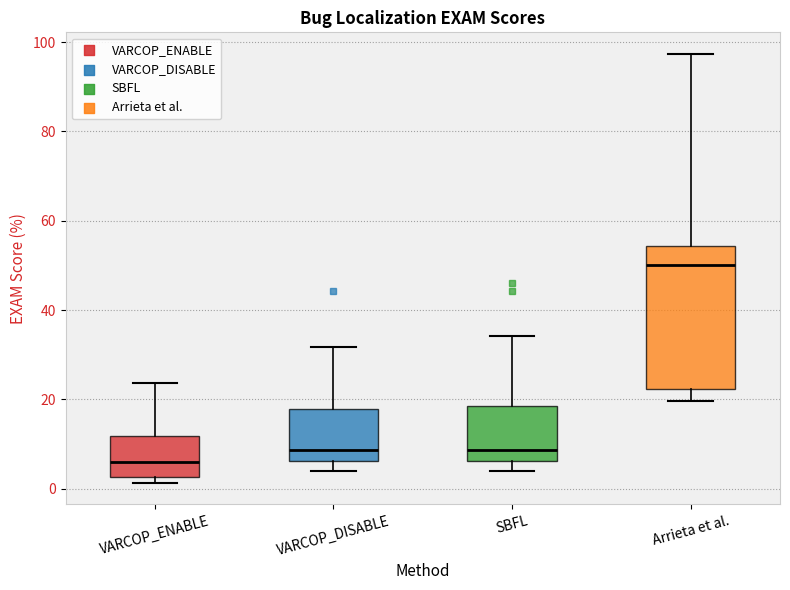

Where does the upper whisker of the box for VARCOP_ENABLE end on the y-axis? The values are not printed on the chart, so give them approximately, as read against the axis.

24